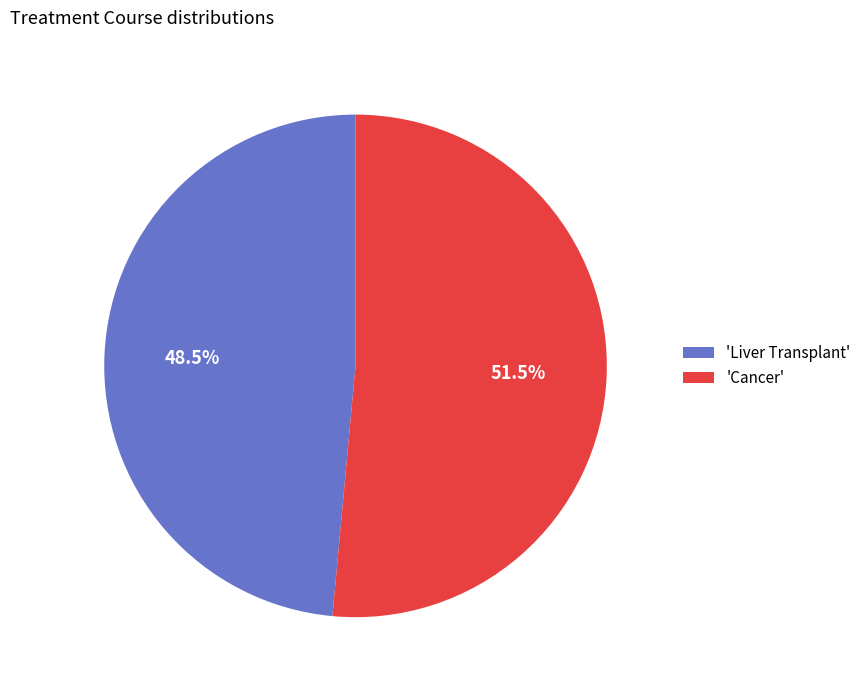

How many segments does this pie chart have?

2